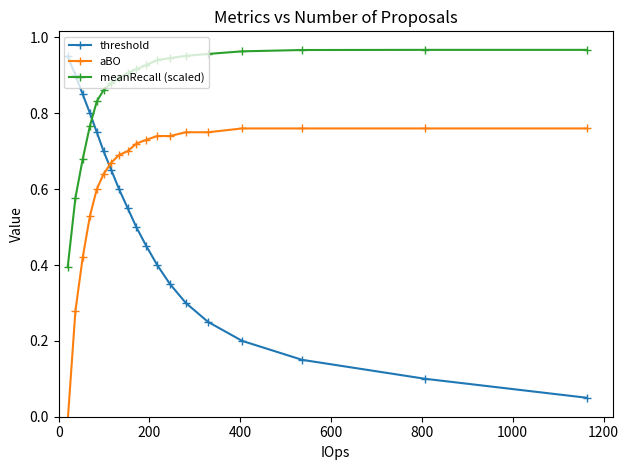

The aBO series shows 0.7 at 16. True or false?

False